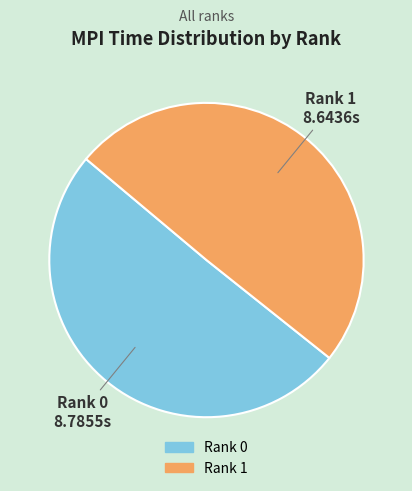

Does any single category account for the majority?

Yes